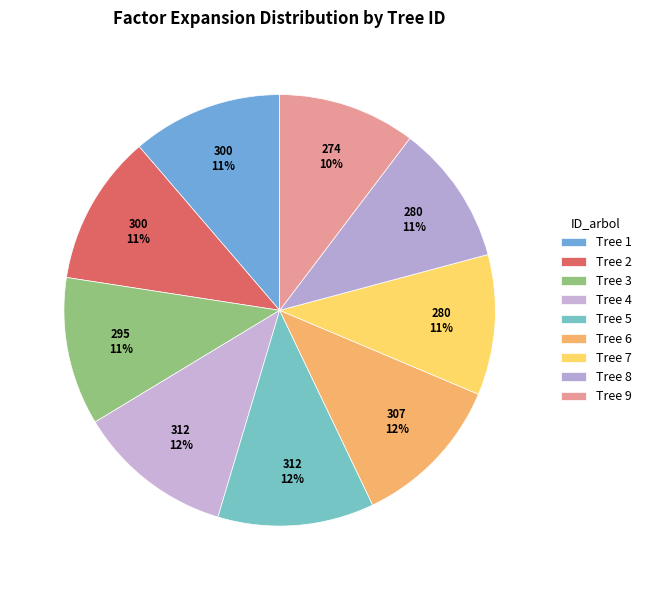

Count the number of slices in the pie.

9